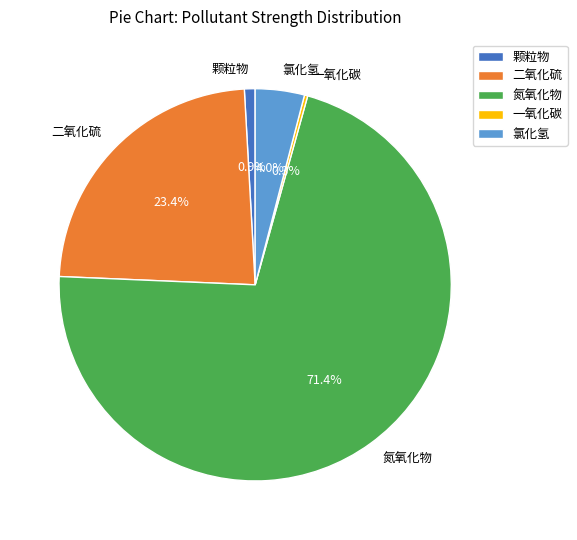

Which slice is the largest?

氮氧化物